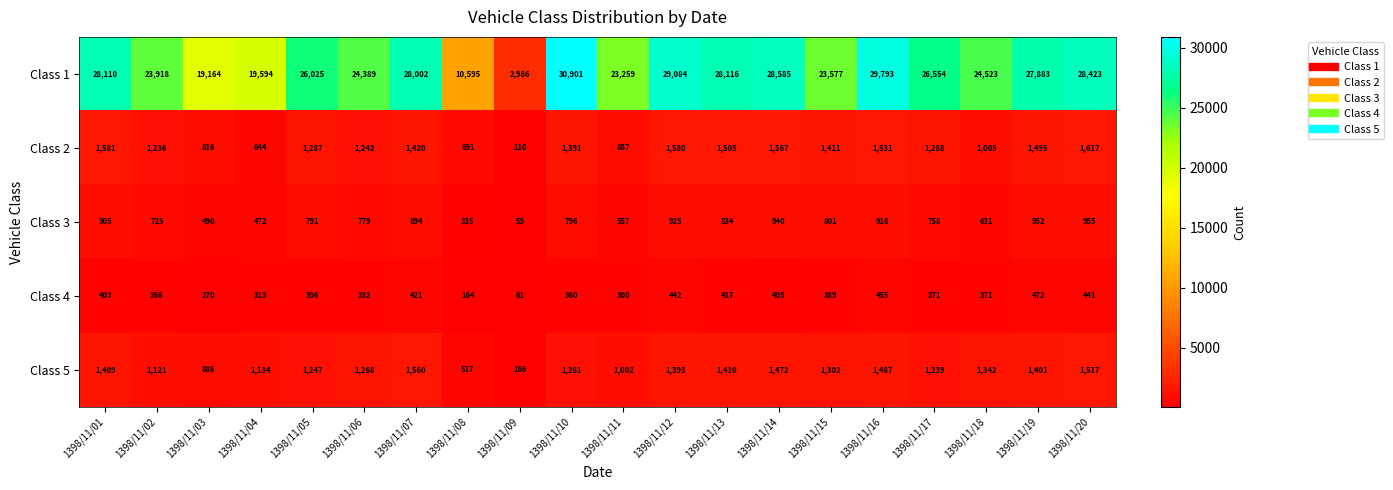

At how many categories does at least one series exceed 23168?

16